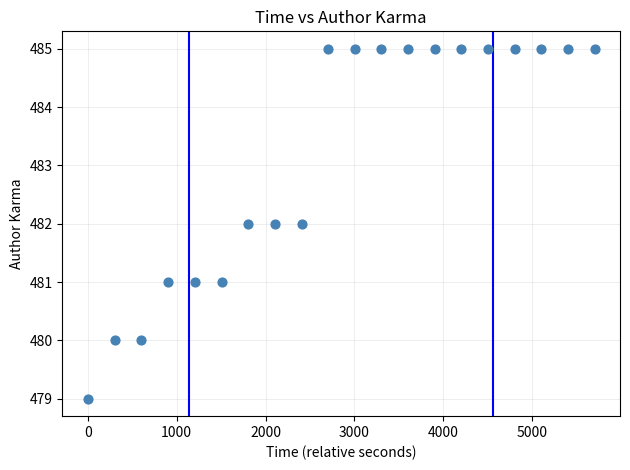

What is the range of Y values (max minus min)?

6